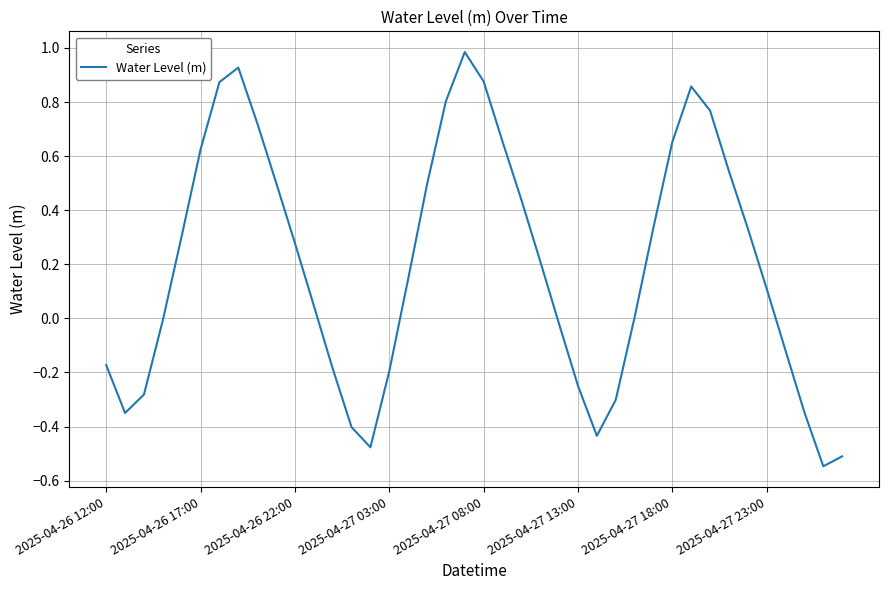

What is the difference between the maximum and minimum values?

1.5